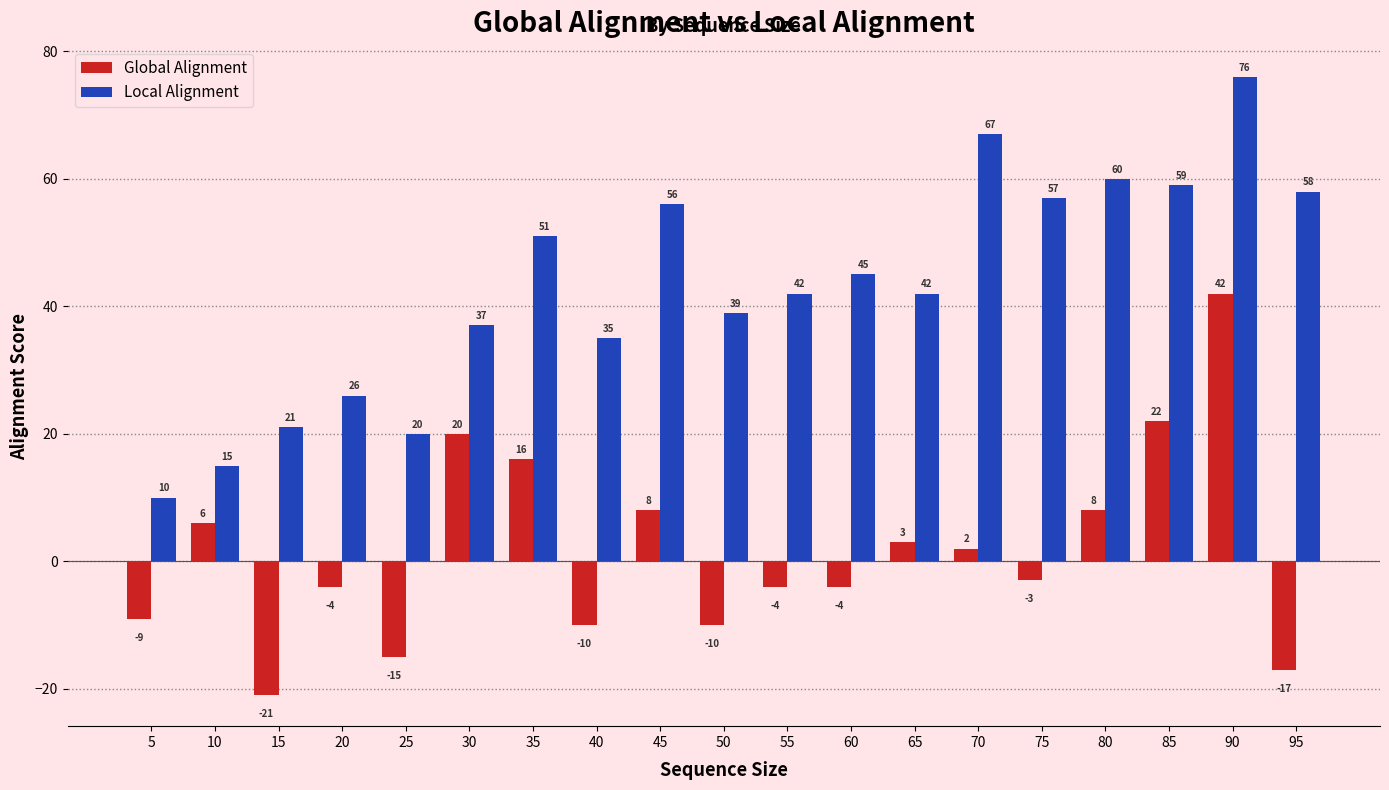

What is the difference between the Local Alignment values at 10 and 75?

42